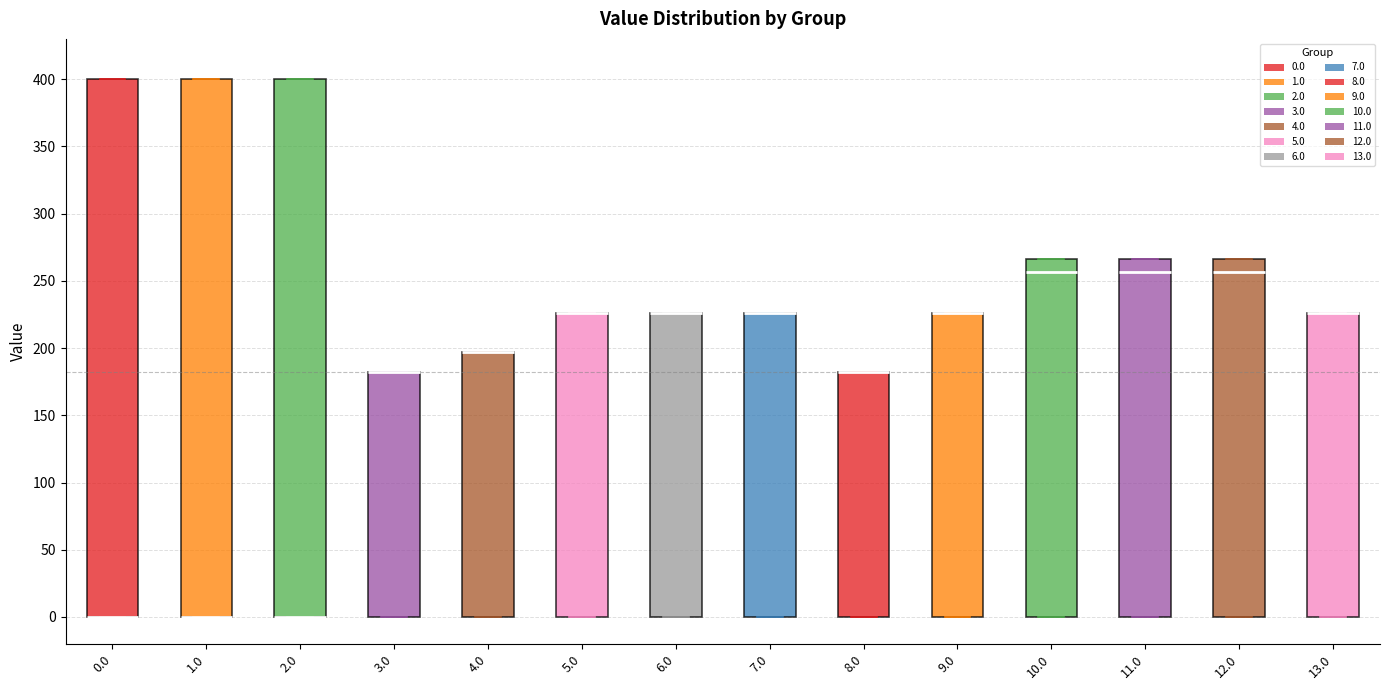

Reading left to right, transcribe this box plot: for each box, give where its median line is, the range the box spans, and where its two whiskers end, as read against the y-axis. The values are not printed on the chart, so give them approximately, as read against the axis.

0.0: median 0 (drawn on the box's lower edge), box 0 to 400, whiskers 0 to 400
1.0: median 0 (drawn on the box's lower edge), box 0 to 400, whiskers 0 to 400
2.0: median 0 (drawn on the box's lower edge), box 0 to 400, whiskers 0 to 400
3.0: median 180 (drawn on the box's upper edge), box 0 to 180, whiskers 0 to 180
4.0: median 195 (drawn on the box's upper edge), box 0 to 195, whiskers 0 to 195
5.0: median 225 (drawn on the box's upper edge), box 0 to 225, whiskers 0 to 225
6.0: median 225 (drawn on the box's upper edge), box 0 to 225, whiskers 0 to 225
7.0: median 225 (drawn on the box's upper edge), box 0 to 225, whiskers 0 to 225
8.0: median 180 (drawn on the box's upper edge), box 0 to 180, whiskers 0 to 180
9.0: median 225 (drawn on the box's upper edge), box 0 to 225, whiskers 0 to 225
10.0: median 255, box 0 to 265, whiskers 0 to 265
11.0: median 255, box 0 to 265, whiskers 0 to 265
12.0: median 255, box 0 to 265, whiskers 0 to 265
13.0: median 225 (drawn on the box's upper edge), box 0 to 225, whiskers 0 to 225